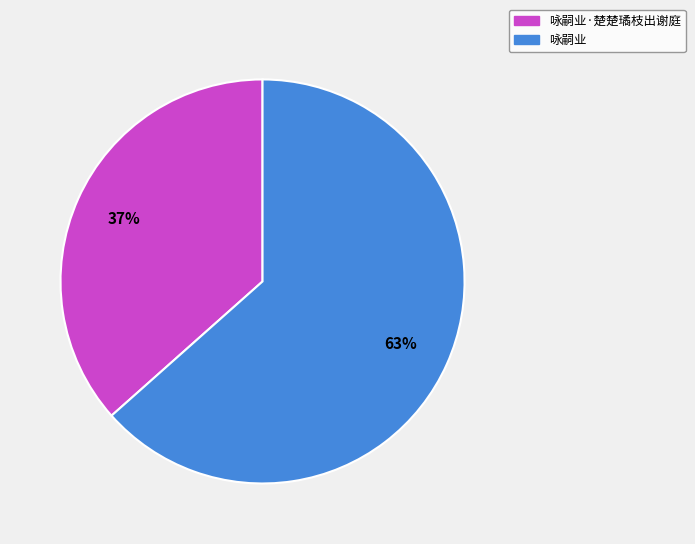

To the nearest percent, what is the average slice percentage?

50%